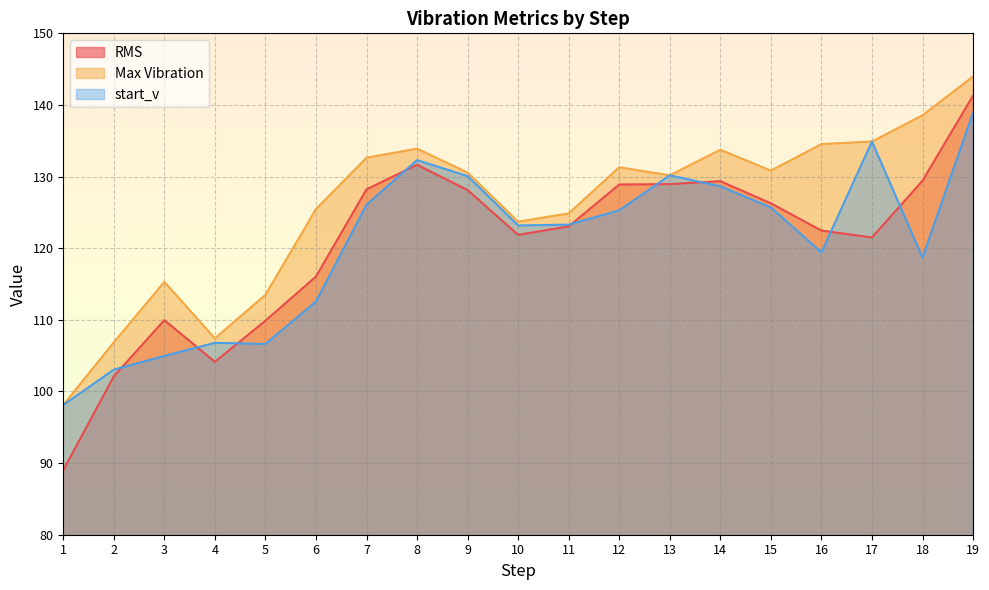

Reading left to right, what are all the values shown in this chart?

RMS: 89.0	102.1	110.0	104.1	109.9	116.0	128.2	131.6	128.1	121.9	123.0	128.9	128.9	129.4	126.3	122.5	121.5	129.4	141.3
Max Vibration: 98.1	106.9	115.3	107.4	113.5	125.5	132.6	133.9	130.6	123.7	124.9	131.3	130.2	133.7	130.8	134.5	134.9	138.6	144.0
start_v: 98.1	103.0	105.0	106.8	106.6	112.6	126.1	132.3	130.1	123.2	123.3	125.3	130.2	128.6	125.7	119.4	134.9	118.7	138.9